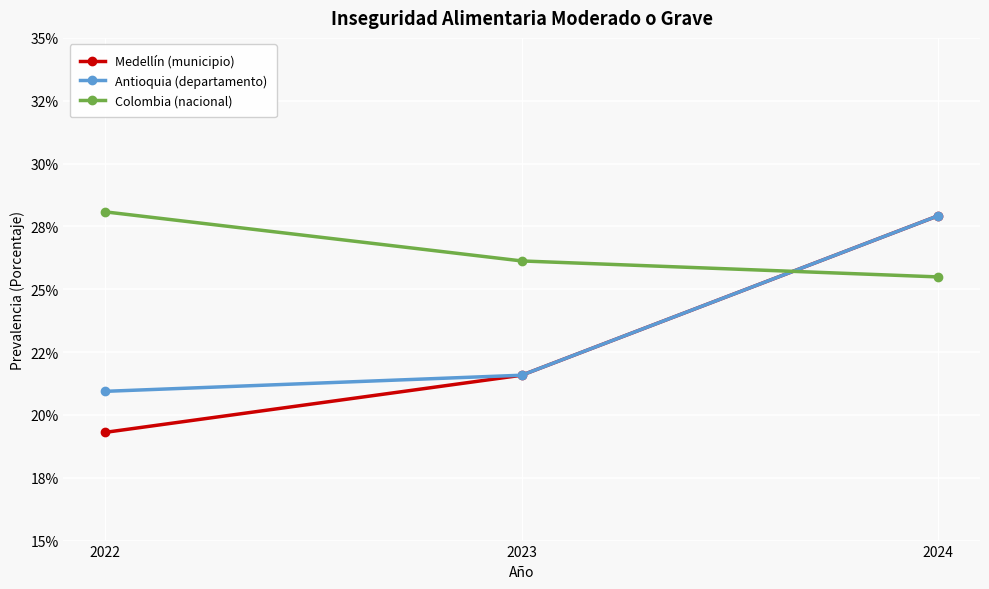

What is the difference between the maximum and minimum values in the Antioquia (departamento) series?

0.1